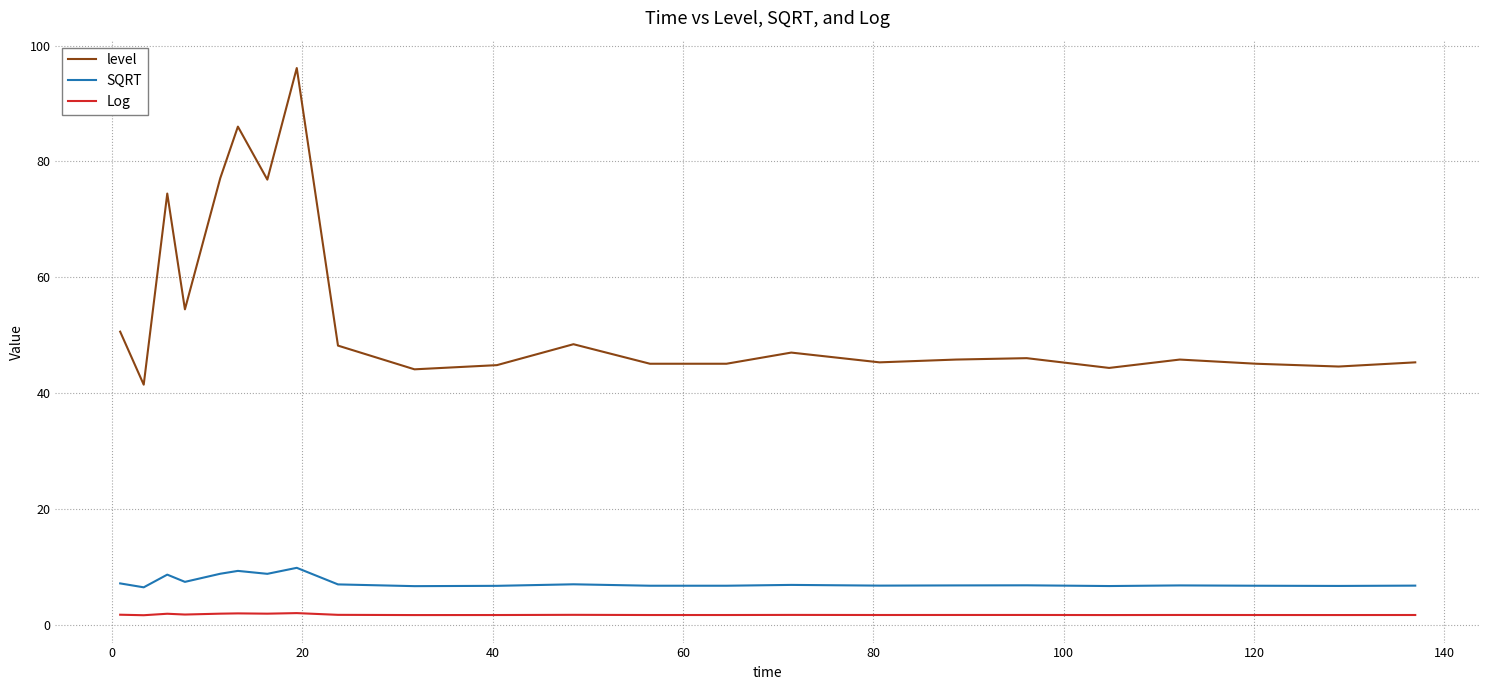

True or false: SQRT and level cross at least once.

False